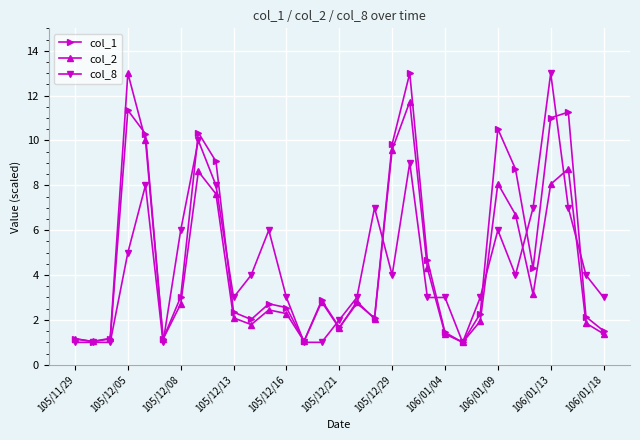

At how many categories does at least one series exceed 12?

3